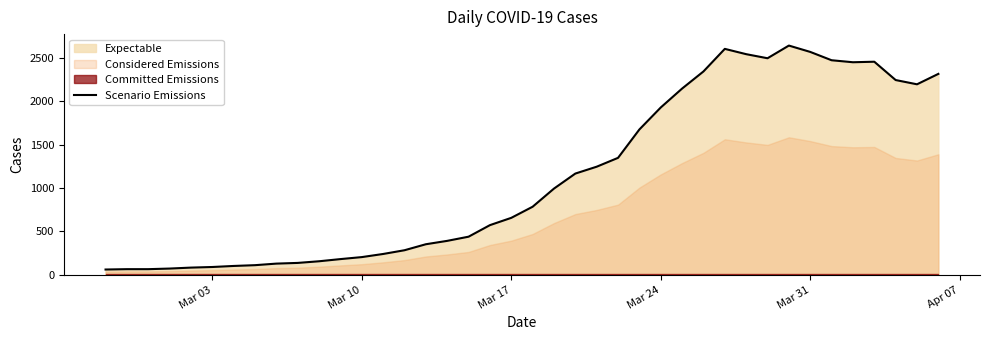

How many data points are above 784?

19